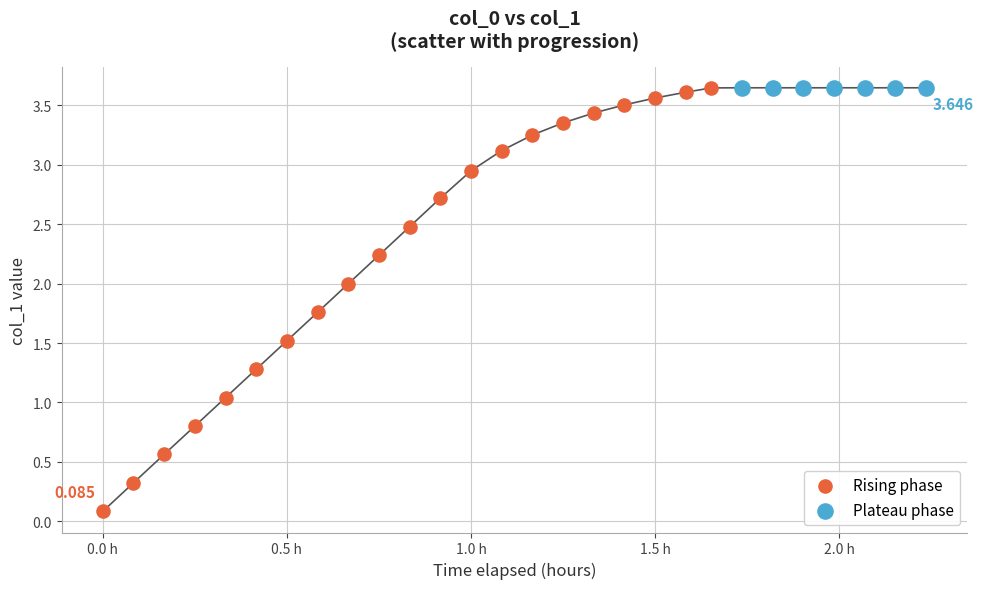

Which series contains the lowest Y value?

Rising phase